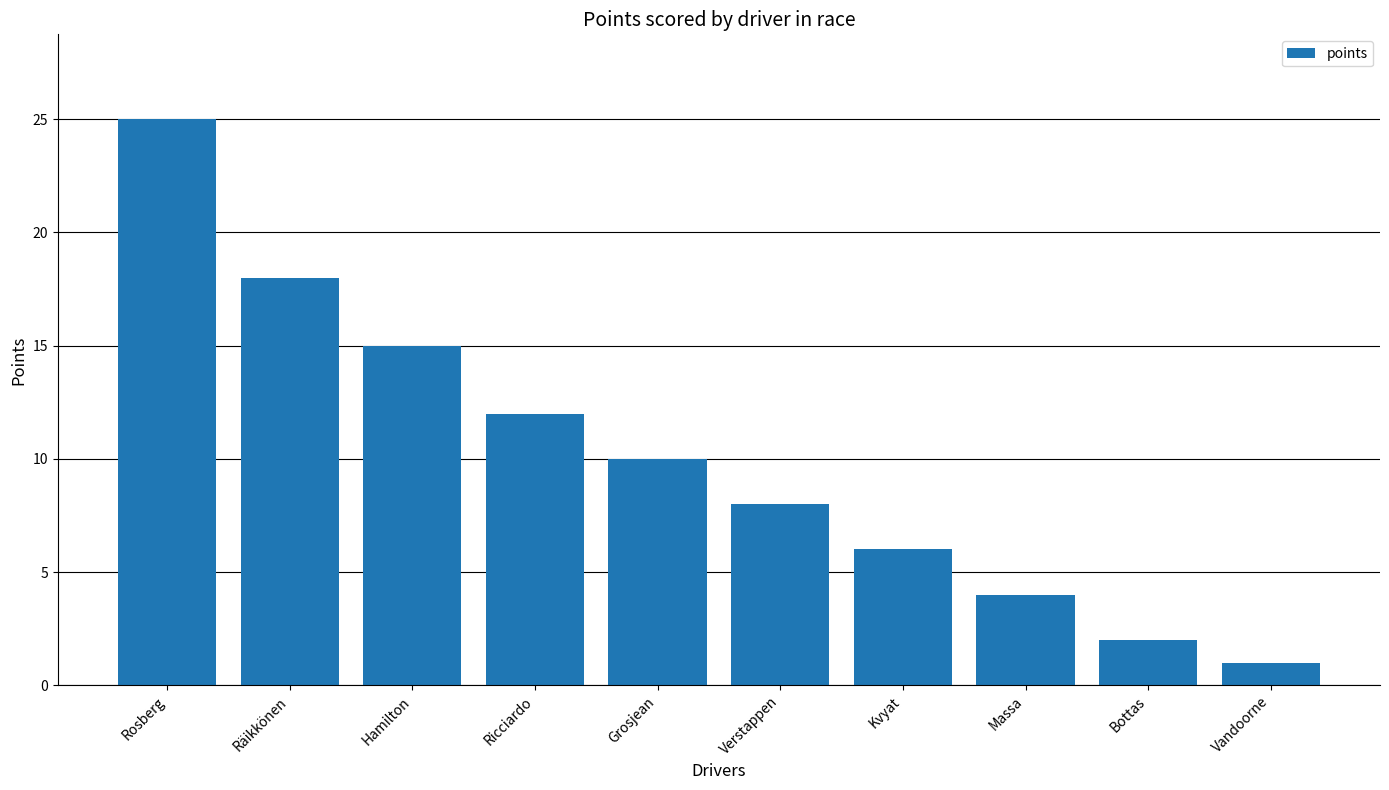

Rank the categories by value from highest to lowest.

Rosberg, Räikkönen, Hamilton, Ricciardo, Grosjean, Verstappen, Kvyat, Massa, Bottas, Vandoorne